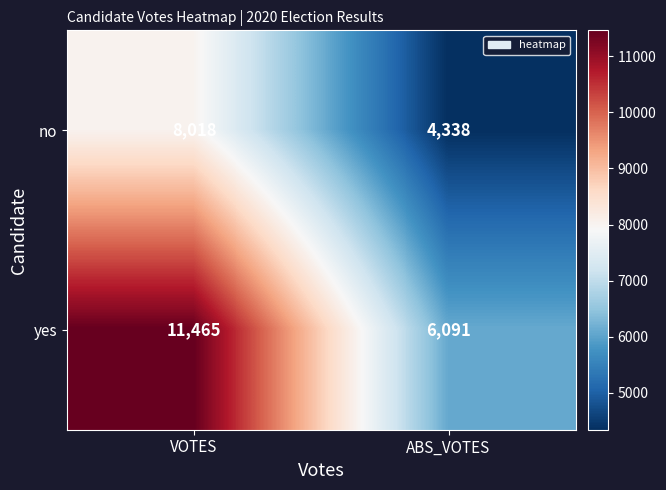

Is it true that yes equals 11465 at VOTES?

True